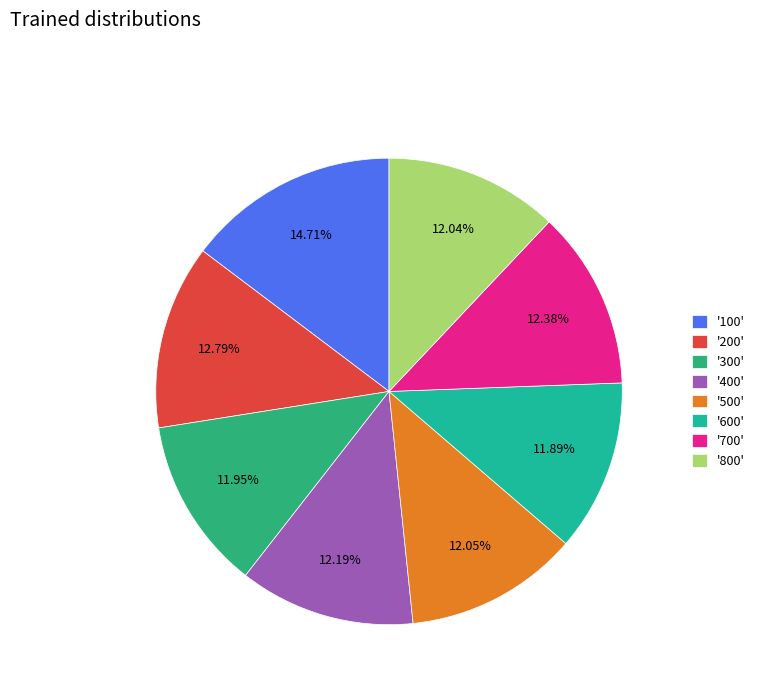

To the nearest percent, what is the average slice percentage?

12%